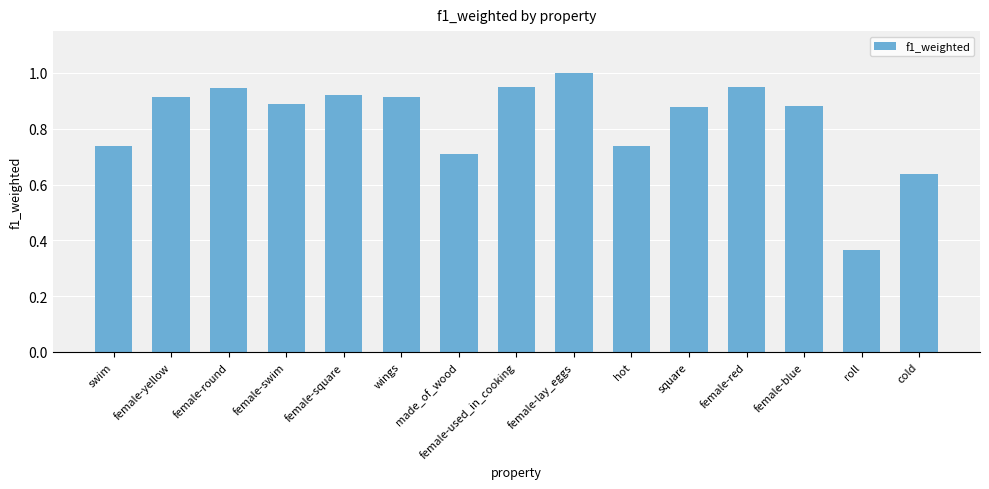

Does the chart contain any negative values?

No